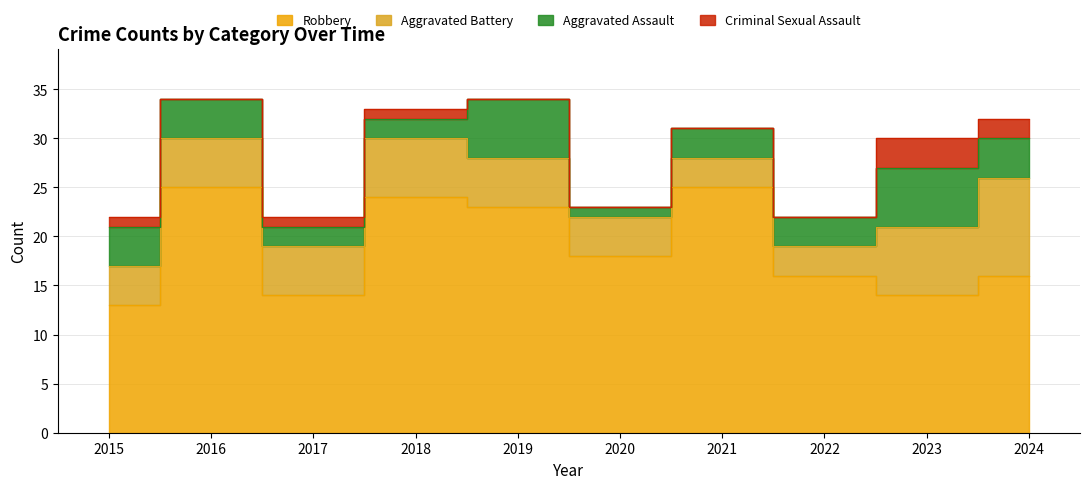

What is the difference between the Robbery values at 2018 and 2021?

1